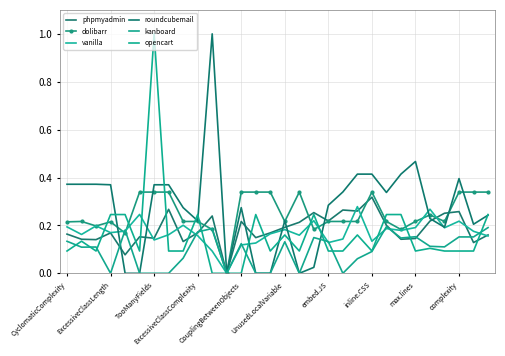

List the labels in order of roundcubemail value, largest first.

10, 24, 20, 21, 23, 27, CyclomaticComplexity, ExcessiveClassLength, TooManyFields, ExcessiveClassComplexity, embed.JS, inline.CSS, 19, 22, 18, max.lines, 12, 29, 25, complexity, 15, 28, 26, 17, CouplingBetweenObjects, UnusedLocalVariable, 11, 13, 14, 16